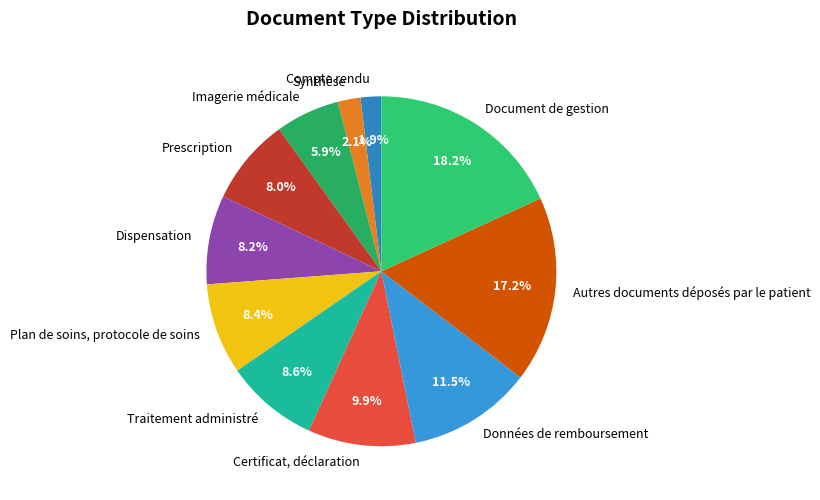

What is the largest slice in the pie chart?

Document de gestion